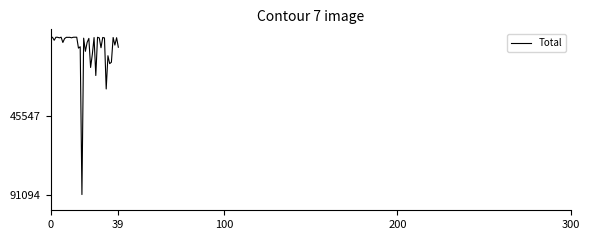

What is the minimum value shown in the chart?

1